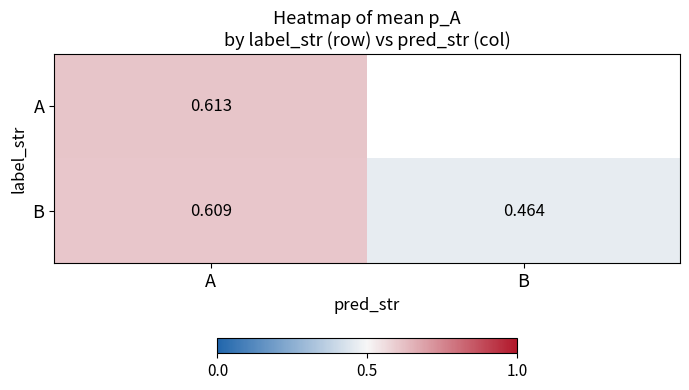

Is it true that A equals 0.4 at A?

False